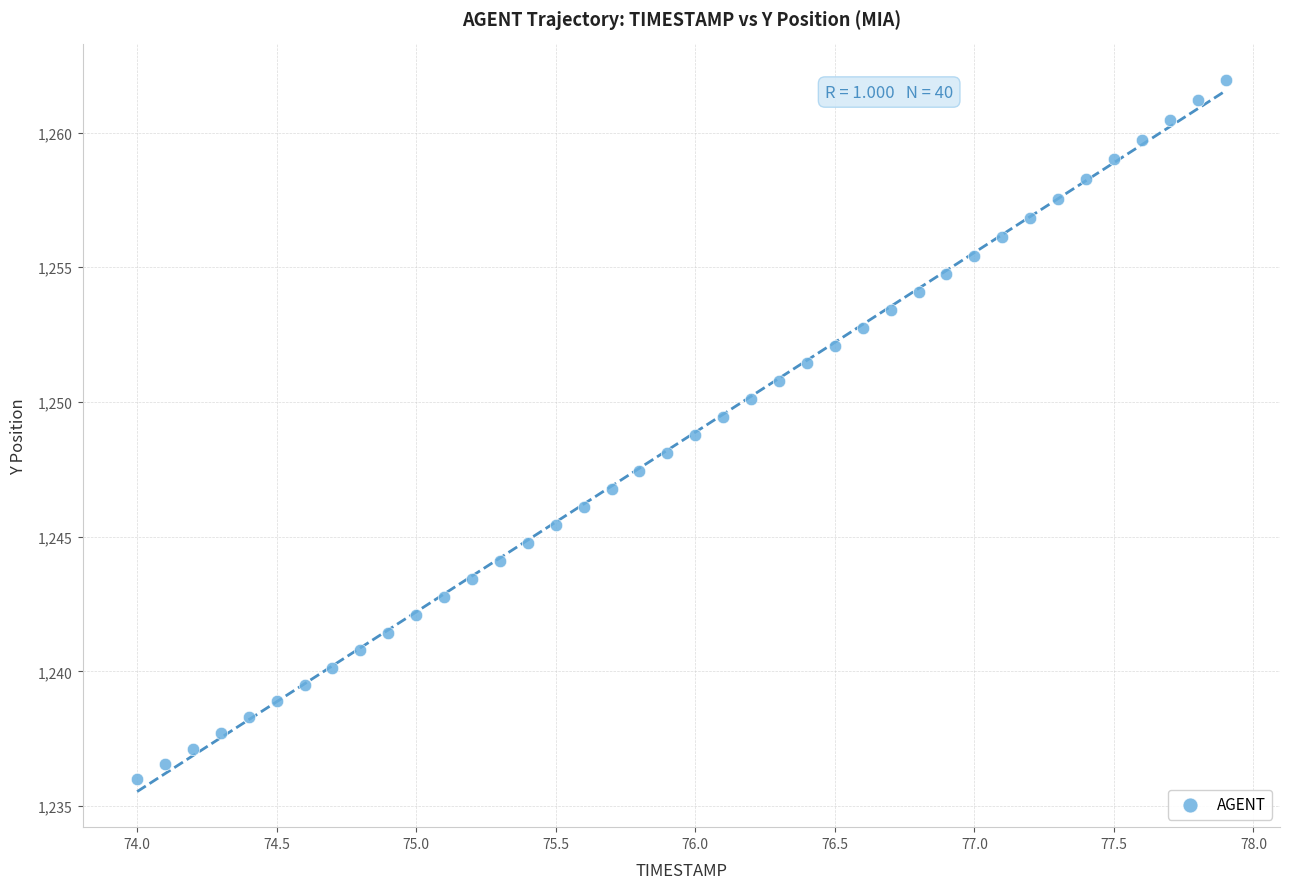

What is the range of Y values (max minus min)?

25.9